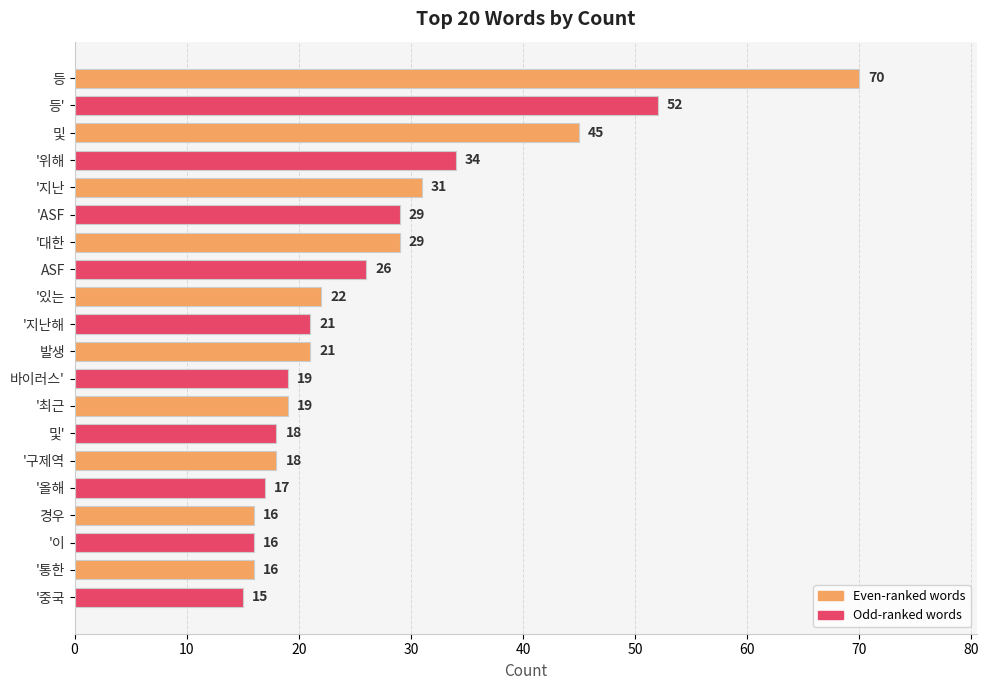

At which category does the chart reach its minimum across all series?

'중국